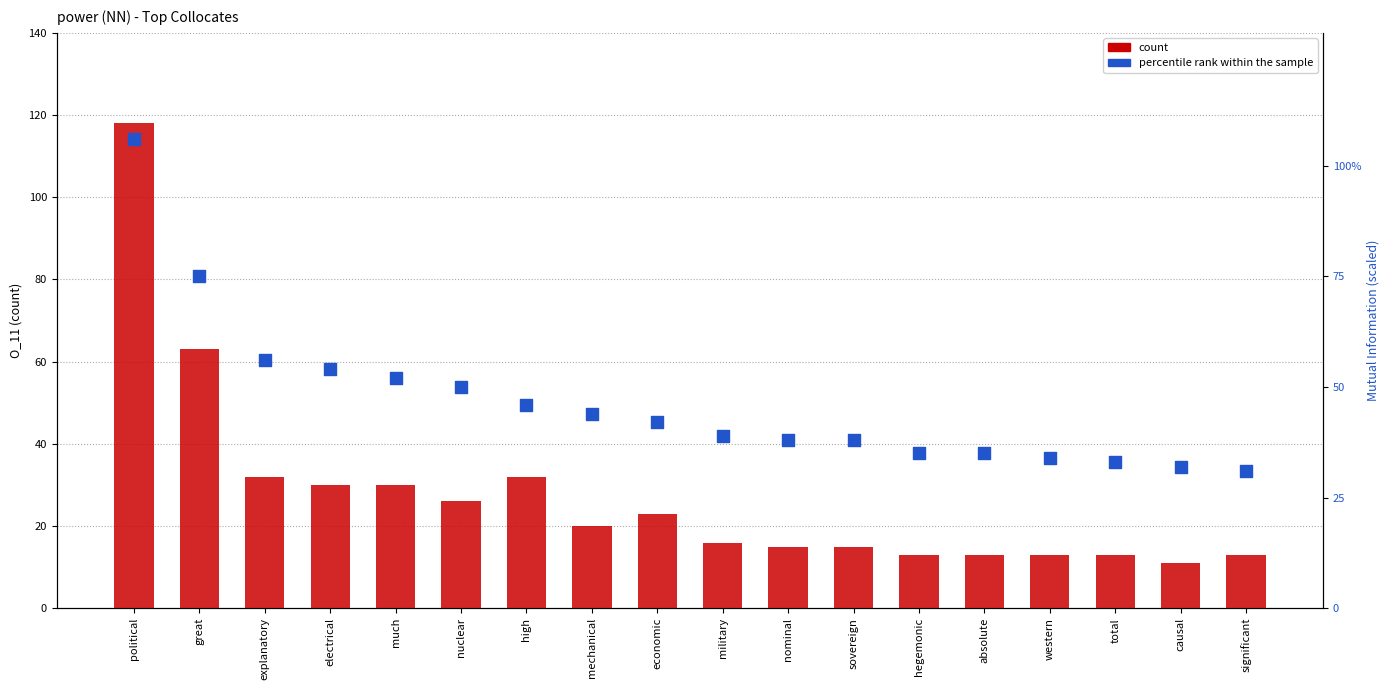

Which series has the widest spread of Y values?

count